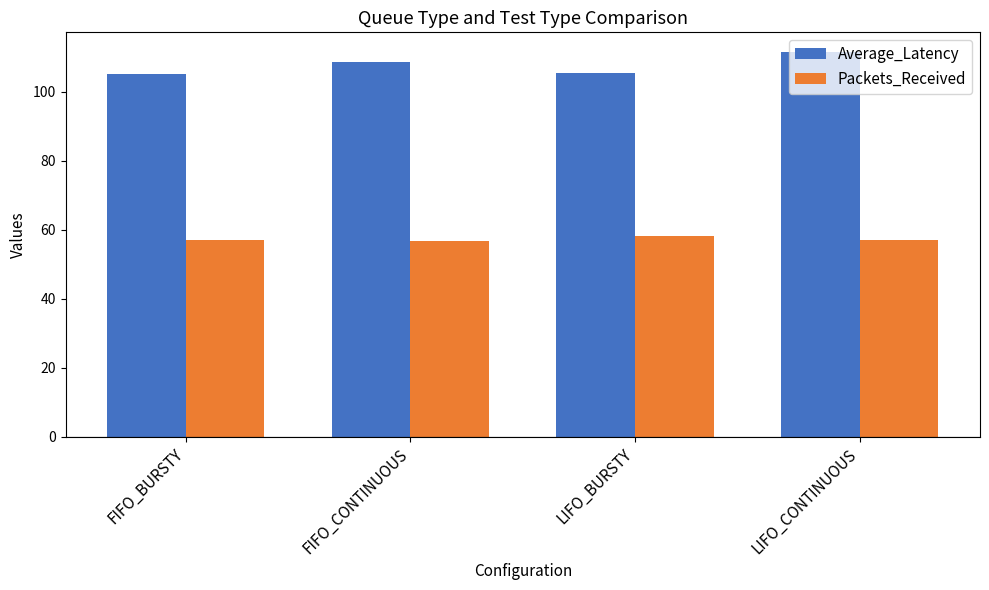

Read the Packets_Received value at FIFO_BURSTY.

57.0